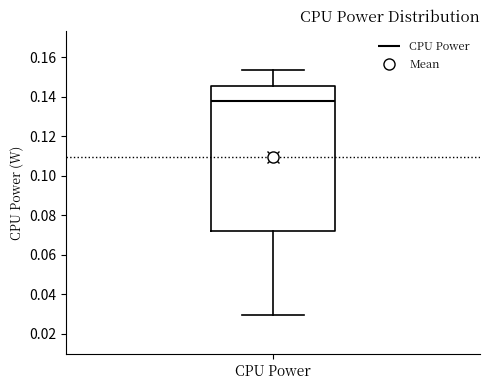

Read this box plot against the y-axis: the position of the median line, the range covered by the box, and the ends of both whiskers. The values are not printed on the chart, so give them approximately, as read against the axis.

median 0.138, box 0.072 to 0.146, whiskers 0.030 to 0.154